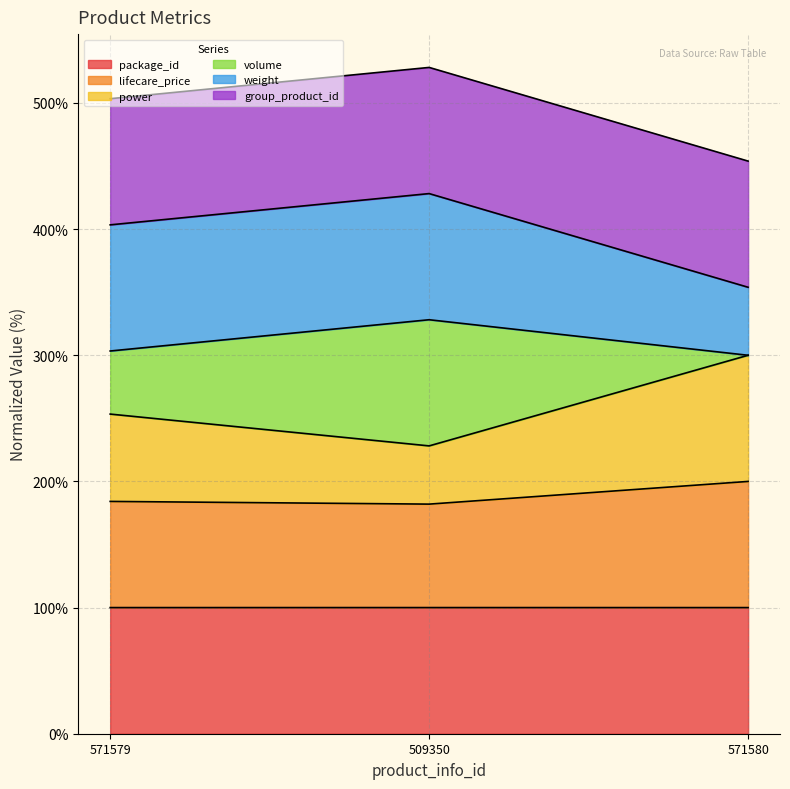

What is the total value across all series at 571579?

503.4